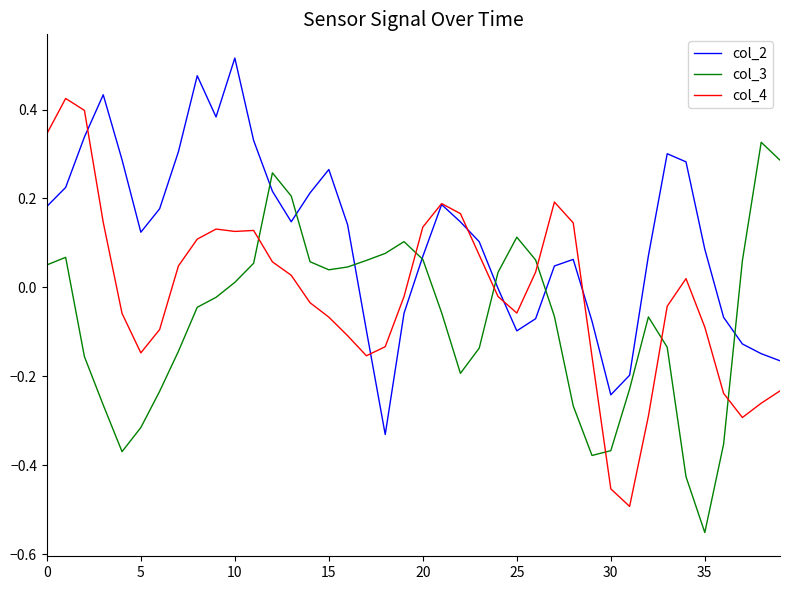

How many values in col_4 are below zero?

21